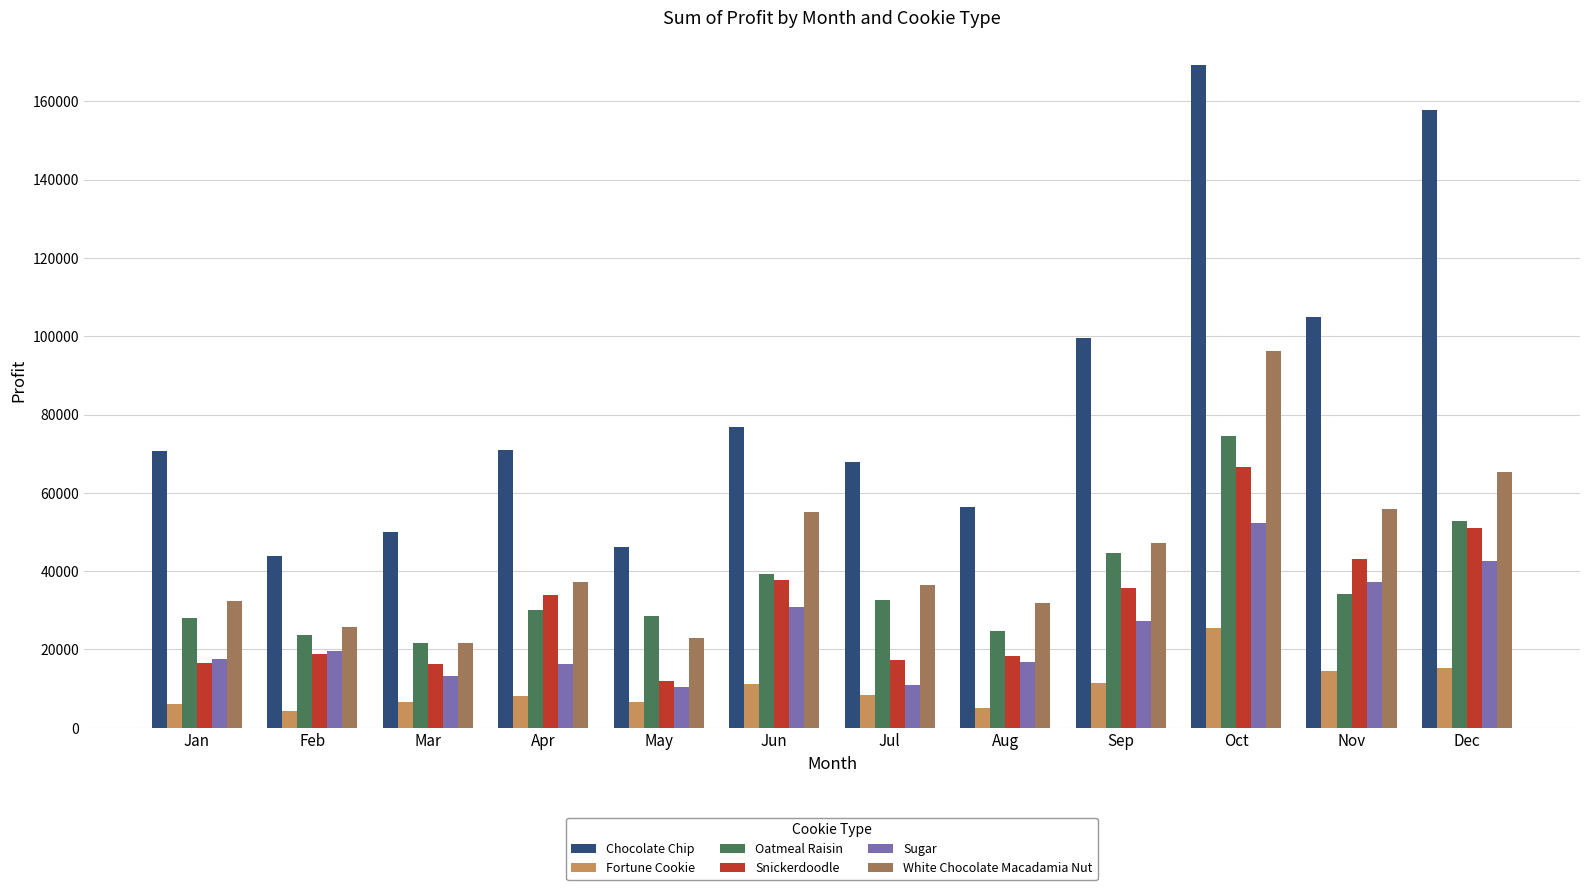

Is the value of Chocolate Chip at Jun greater than the value of Oatmeal Raisin at Jan?

Yes